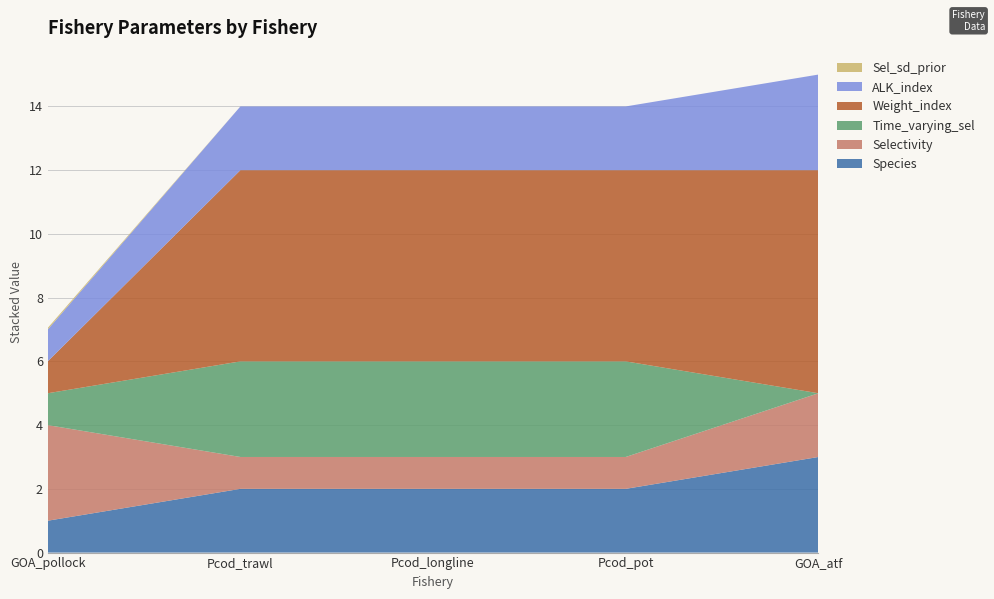

Reading left to right, transcribe all the data shown in this chart.

Species: 1.0	2.0	2.0	2.0	3.0
Selectivity: 3.0	1.0	1.0	1.0	2.0
Time_varying_sel: 1.0	3.0	3.0	3.0	0.0
Weight_index: 1.0	6.0	6.0	6.0	7.0
ALK_index: 1.0	2.0	2.0	2.0	3.0
Sel_sd_prior: 0.1	0.0	0.0	0.0	0.0